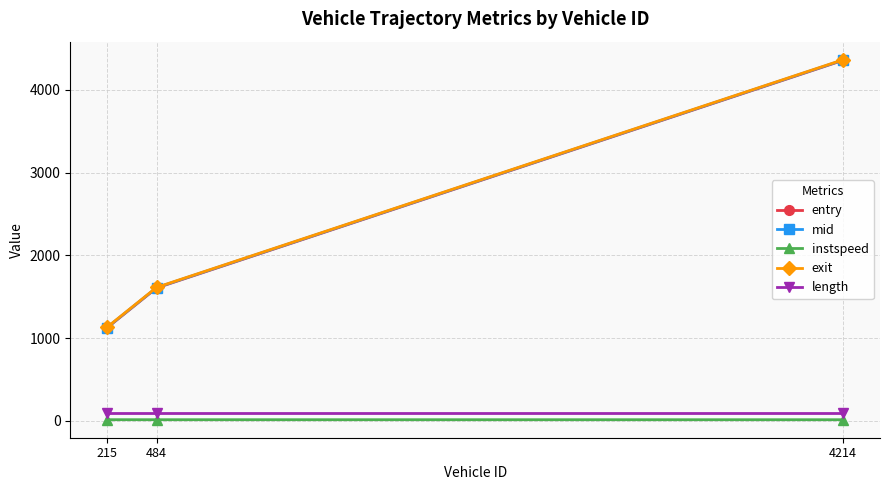

Between 484 and 4214, which series saw the biggest shift?

exit